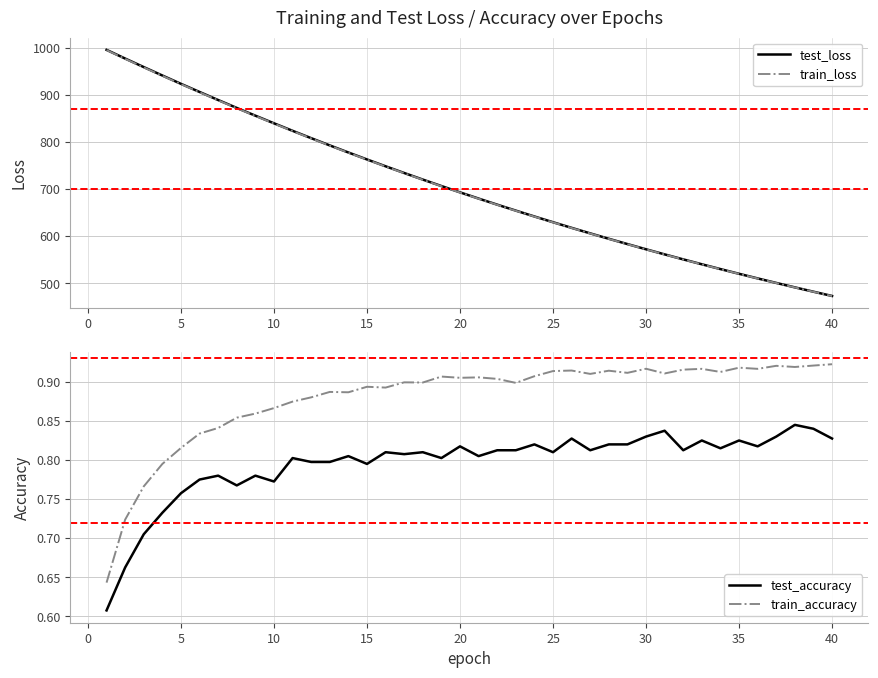

What is the minimum value for test_loss?

472.9